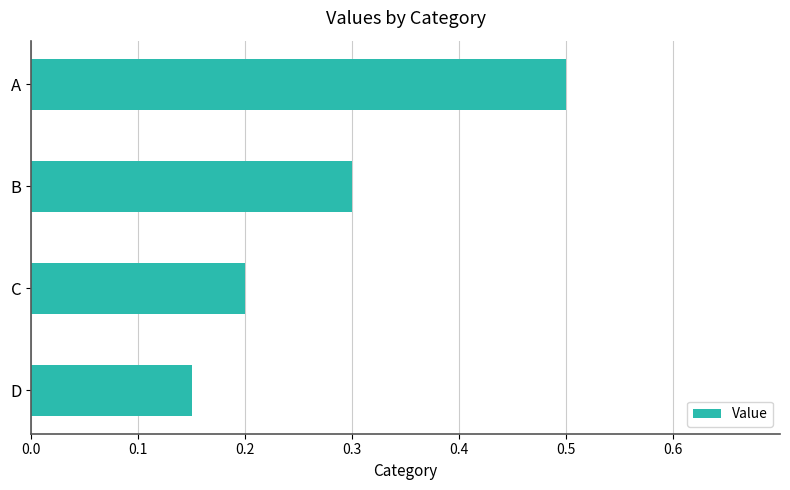

Rank the categories by value from lowest to highest.

D, C, B, A